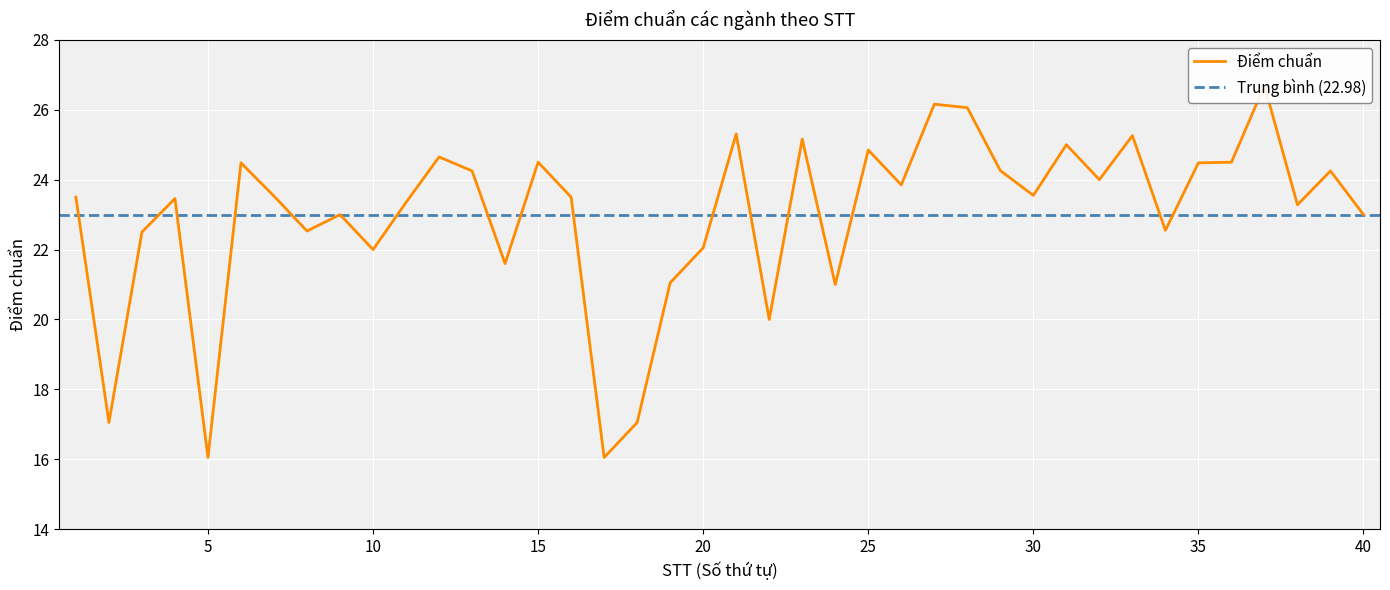

List the labels in order of value, smallest first.

5, 17, 2, 18, 22, 24, 19, 14, 10, 20, 3, 8, 34, 9, 40, 38, 11, 4, 1, 16, 7, 30, 26, 32, 13, 39, 29, 6, 35, 15, 36, 12, 25, 31, 23, 33, 21, 28, 27, 37